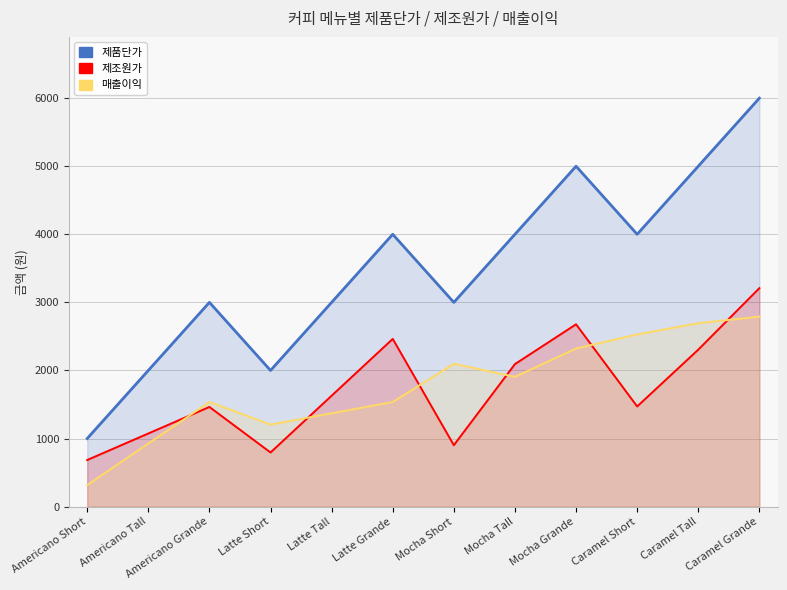

In 제품단가, how many points are higher than both neighbors (excluding endpoints)?

3